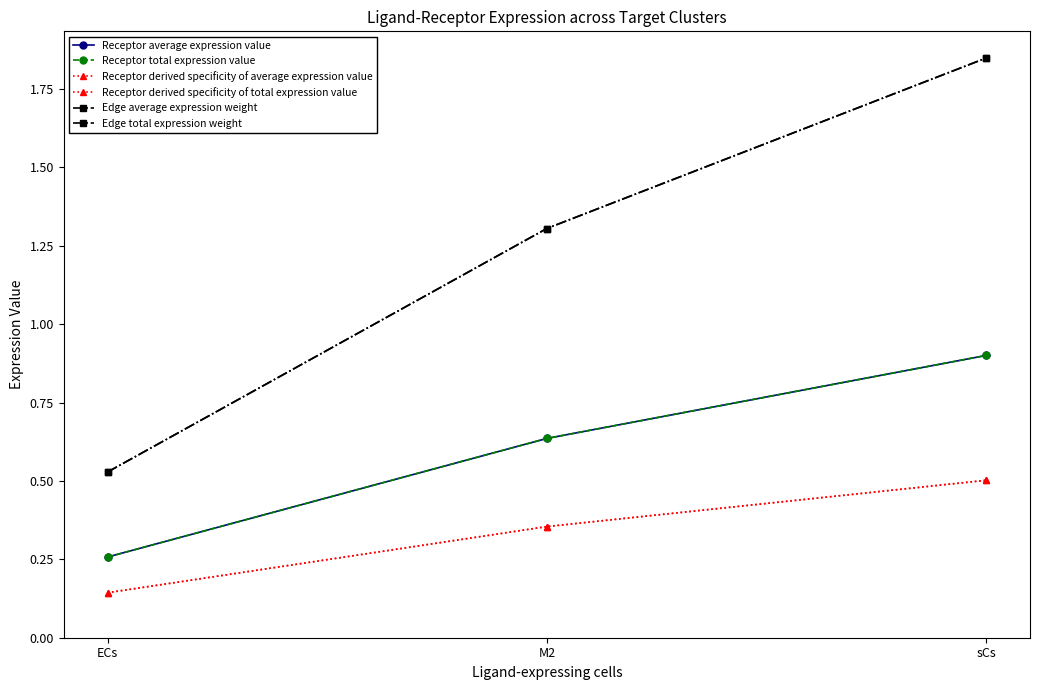

Between sCs and ECs, which is larger?

sCs